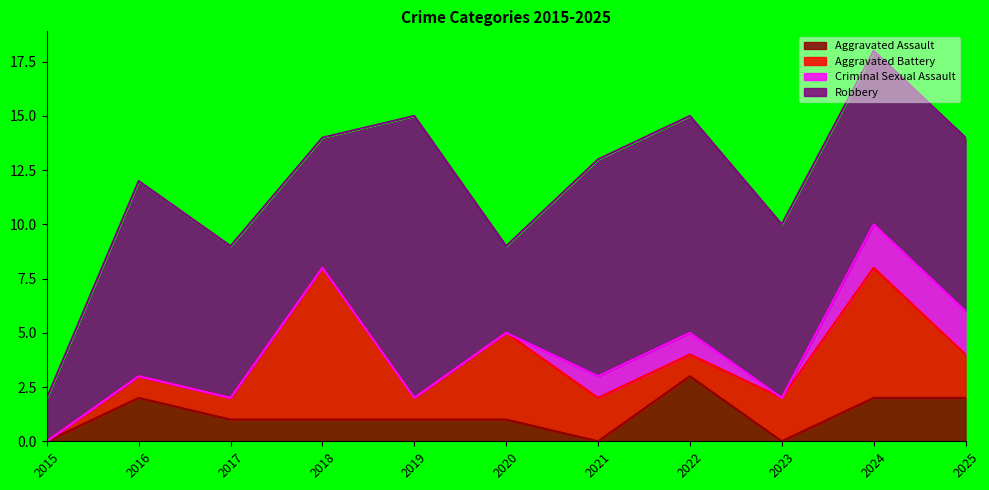

Reading left to right, transcribe all the data shown in this chart.

Aggravated Assault: 2015=0	2016=2	2017=1	2018=1	2019=1	2020=1	2021=0	2022=3	2023=0	2024=2	2025=2
Aggravated Battery: 2015=0	2016=1	2017=1	2018=7	2019=1	2020=4	2021=2	2022=1	2023=2	2024=6	2025=2
Criminal Sexual Assault: 2015=0	2016=0	2017=0	2018=0	2019=0	2020=0	2021=1	2022=1	2023=0	2024=2	2025=2
Robbery: 2015=2	2016=9	2017=7	2018=6	2019=13	2020=4	2021=10	2022=10	2023=8	2024=8	2025=8